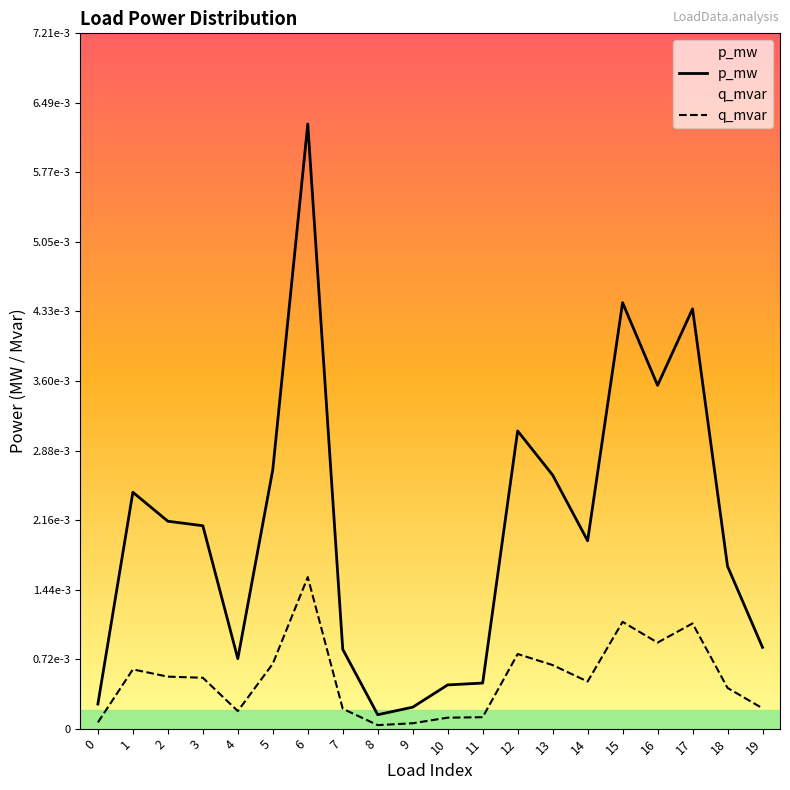

Does the chart display data point markers on the line(s)?

No